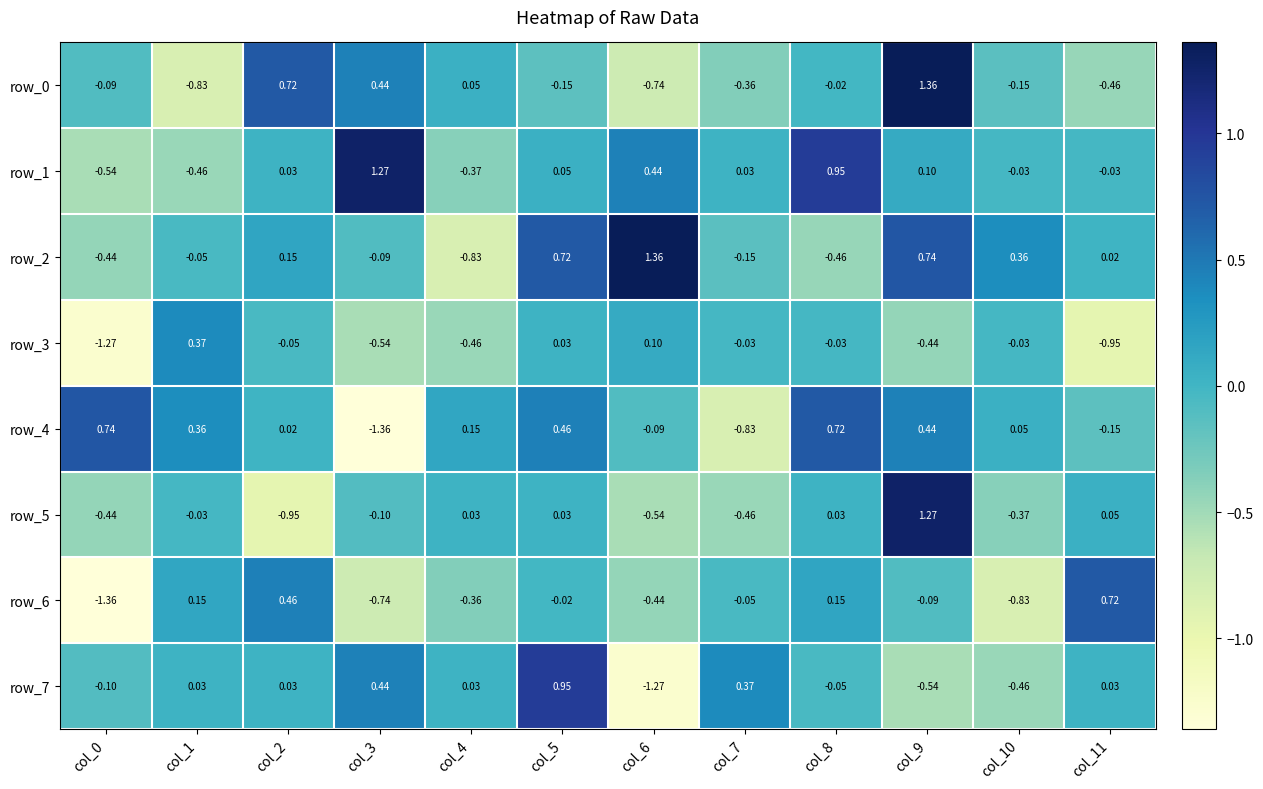

At which category is the sum across all series the highest?

col_9